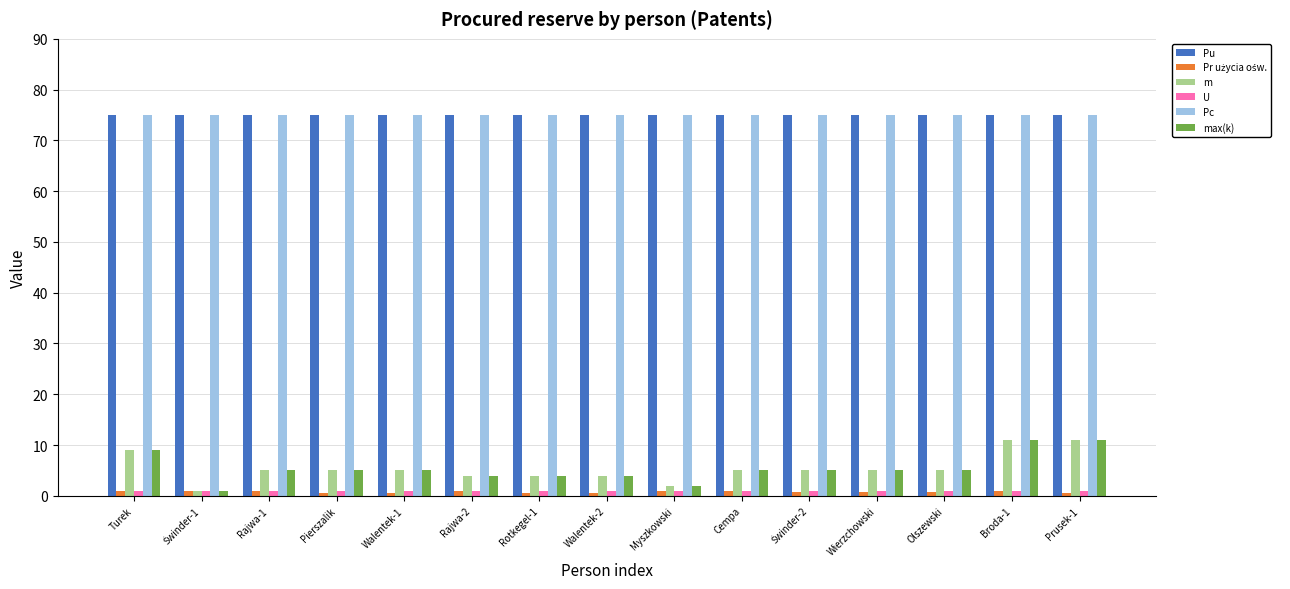

What is the lowest value of the m series?

1.0